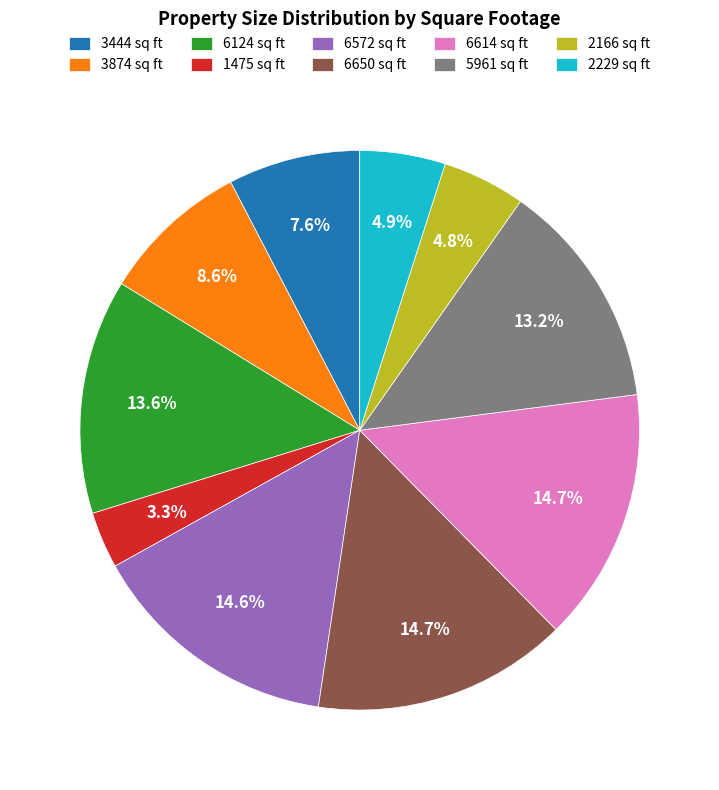

How many slices are in this pie chart?

10